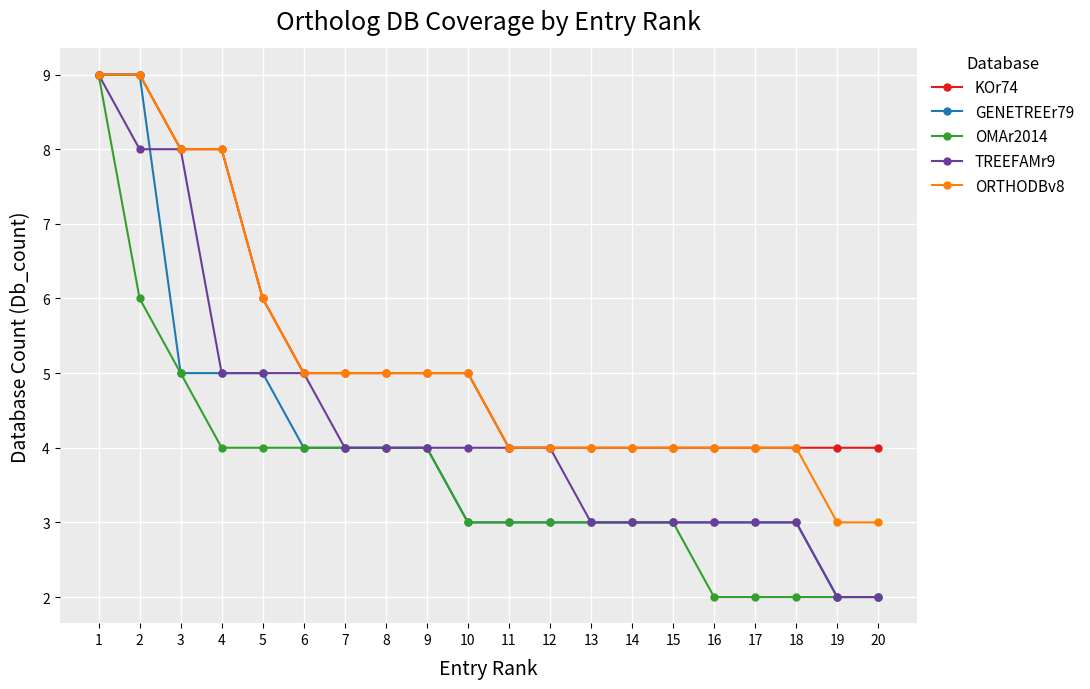

The value of GENETREEr79 at 12 is 5. True or false?

False